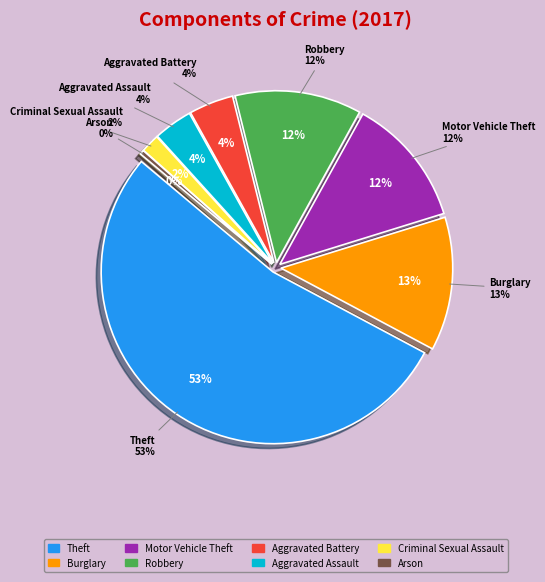

How many slices are in this pie chart?

8